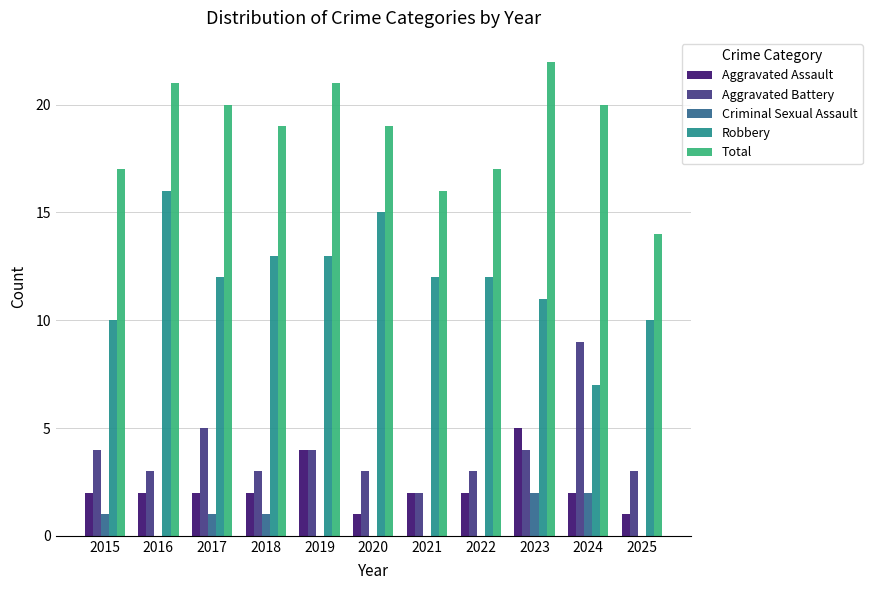

At which category does the chart reach its peak across all series?

2023